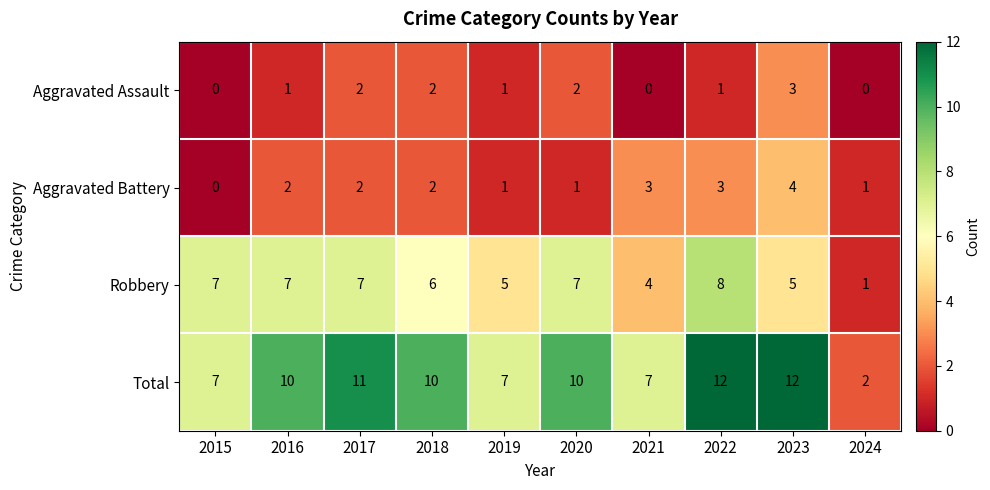

At how many categories does at least one series exceed 9?

6